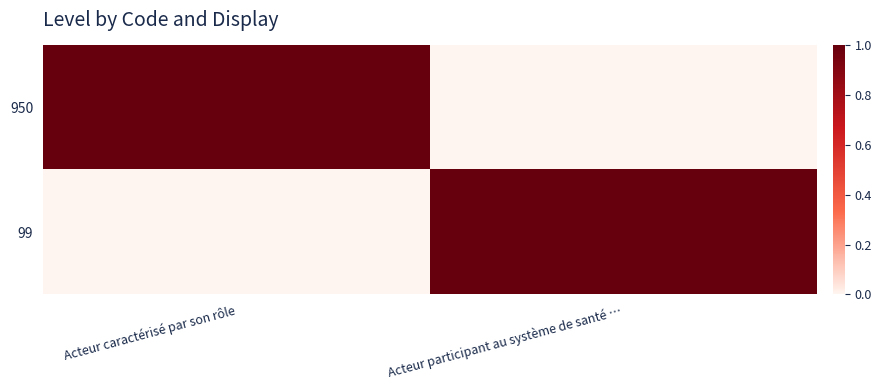

Reading left to right, transcribe all the data shown in this chart.

950: Acteur caractérisé par son rôle=1	Acteur participant au système de santé …=0
99: Acteur caractérisé par son rôle=0	Acteur participant au système de santé …=1